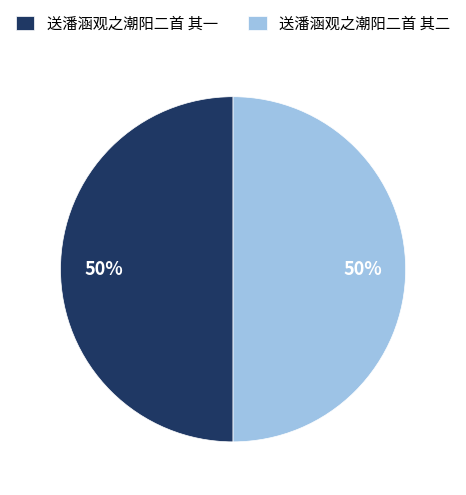

The 送潘涵观之潮阳二首 其二 slice represents 45% of the pie. True or false?

False